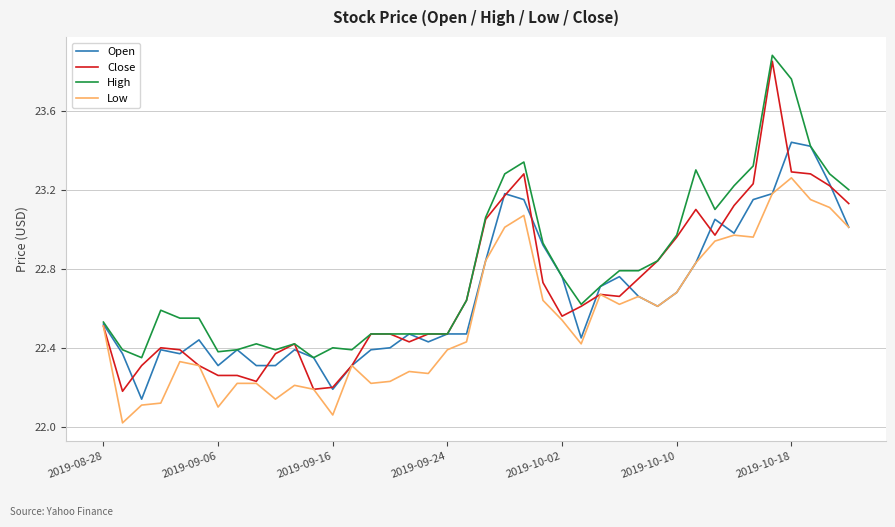

Which series has the largest total across all categories?

High